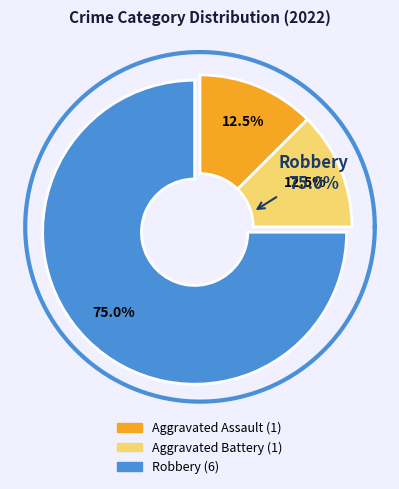

Does any single category account for the majority?

No